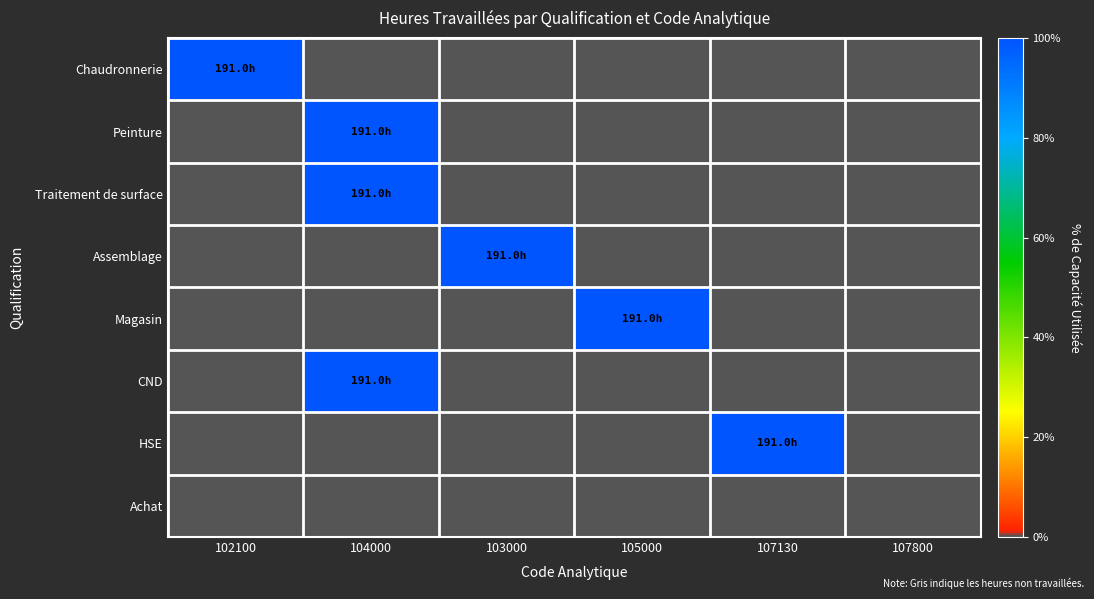

Which series changed the most between 103000 and 105000?

Assemblage